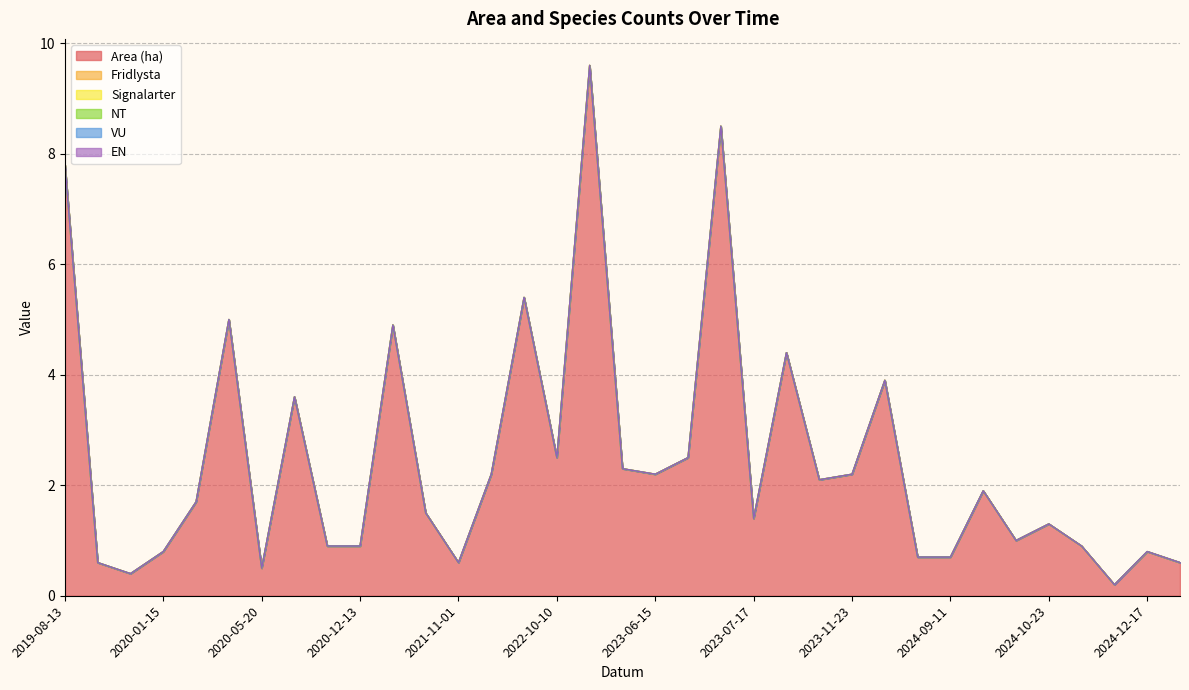

True or false: Area (ha) and VU cross at least once.

False